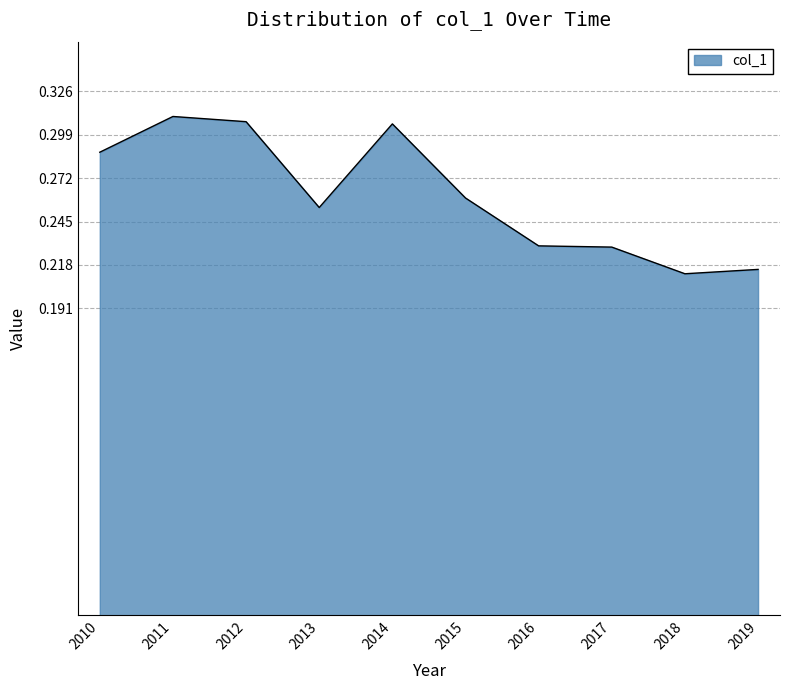

Is it true that the value at 2011 is 0.5?

False